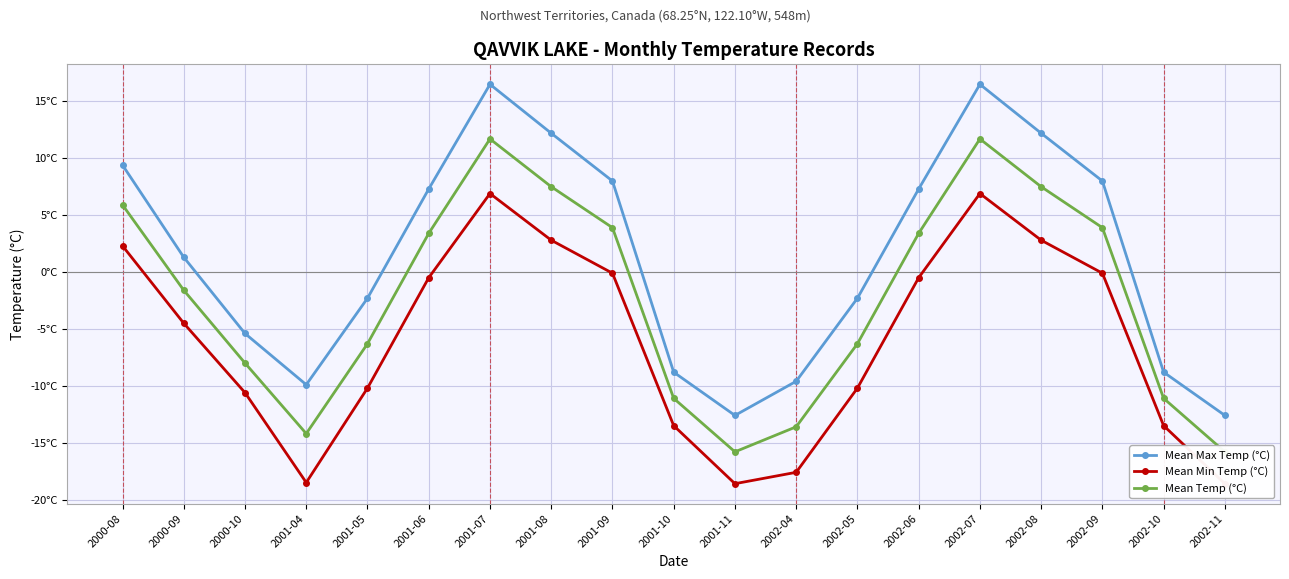

True or false: Mean Max Temp (°C) has more than 2 points higher than both neighbors.

False